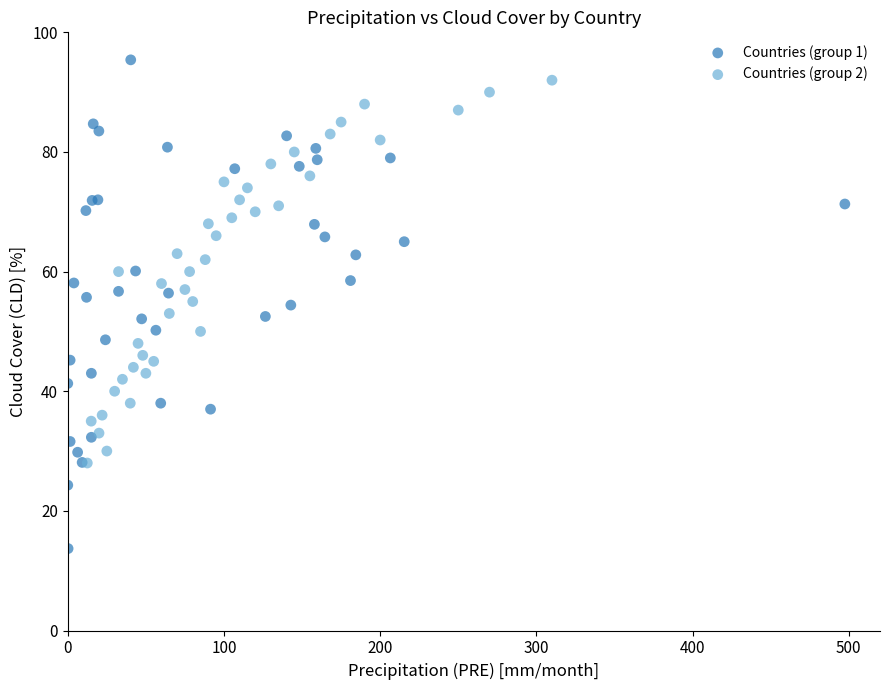

What are all the series names shown in the legend?

Countries (group 1), Countries (group 2)